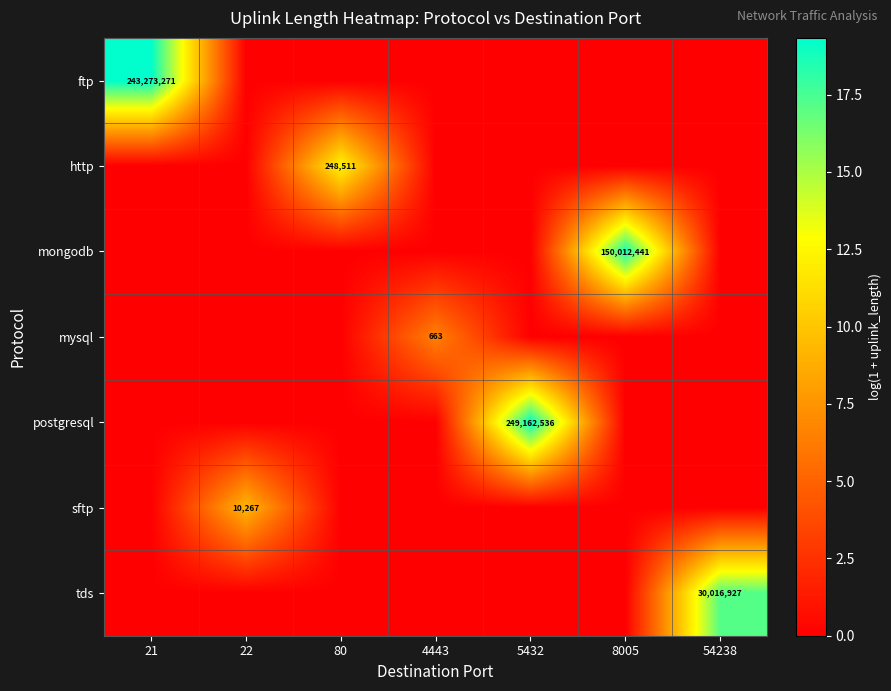

List the labels in order of sftp value, smallest first.

21, 80, 4443, 5432, 8005, 54238, 22